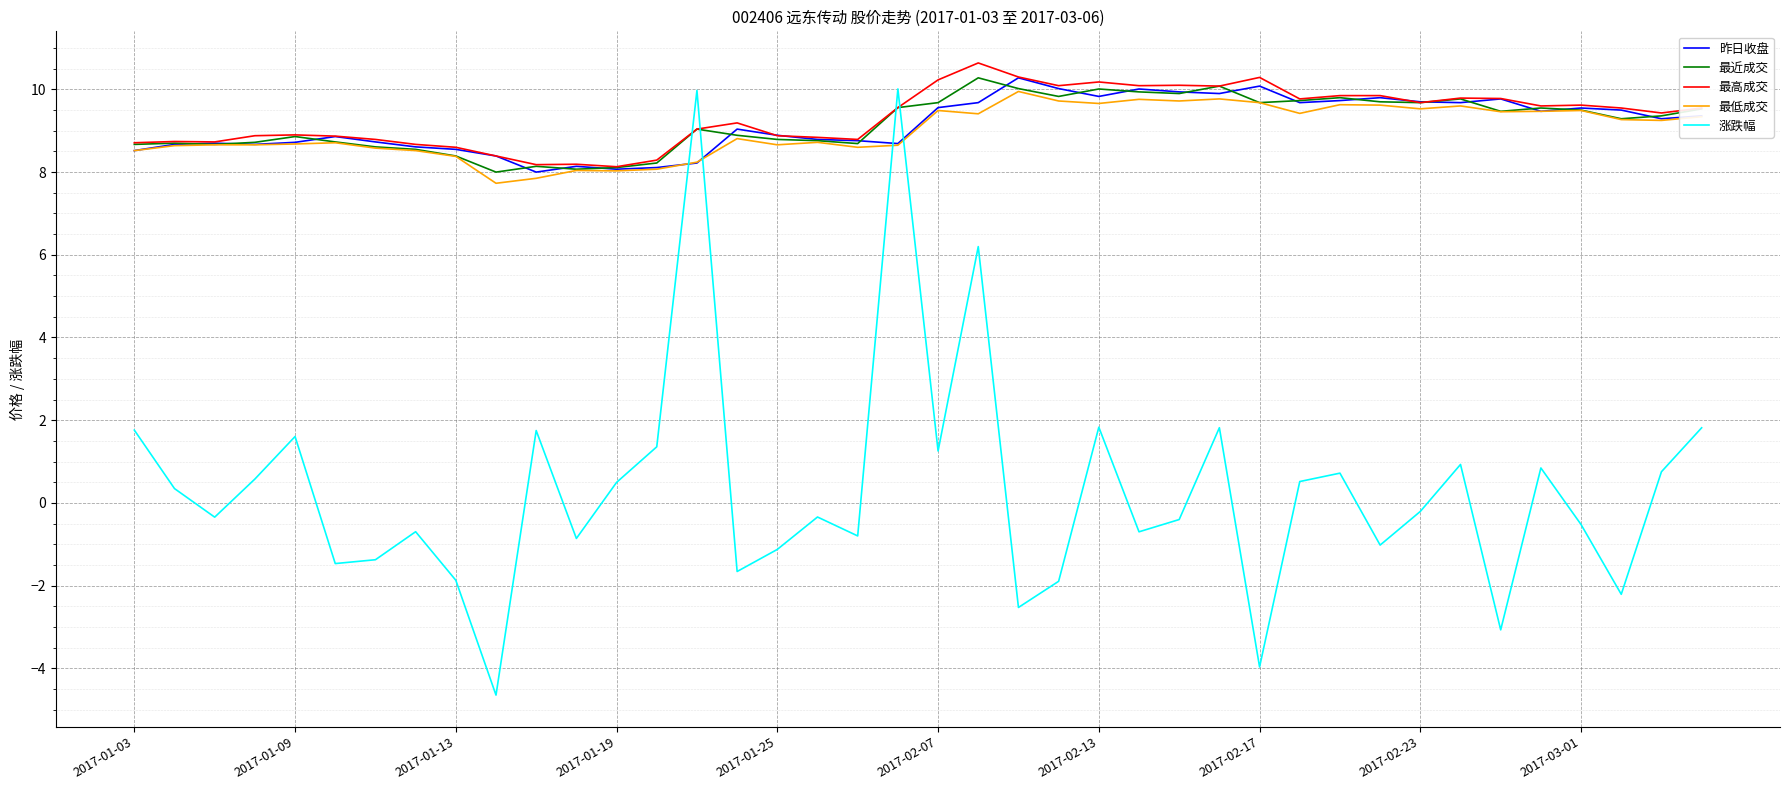

What is the lowest value of the 最低成交 series?

7.7